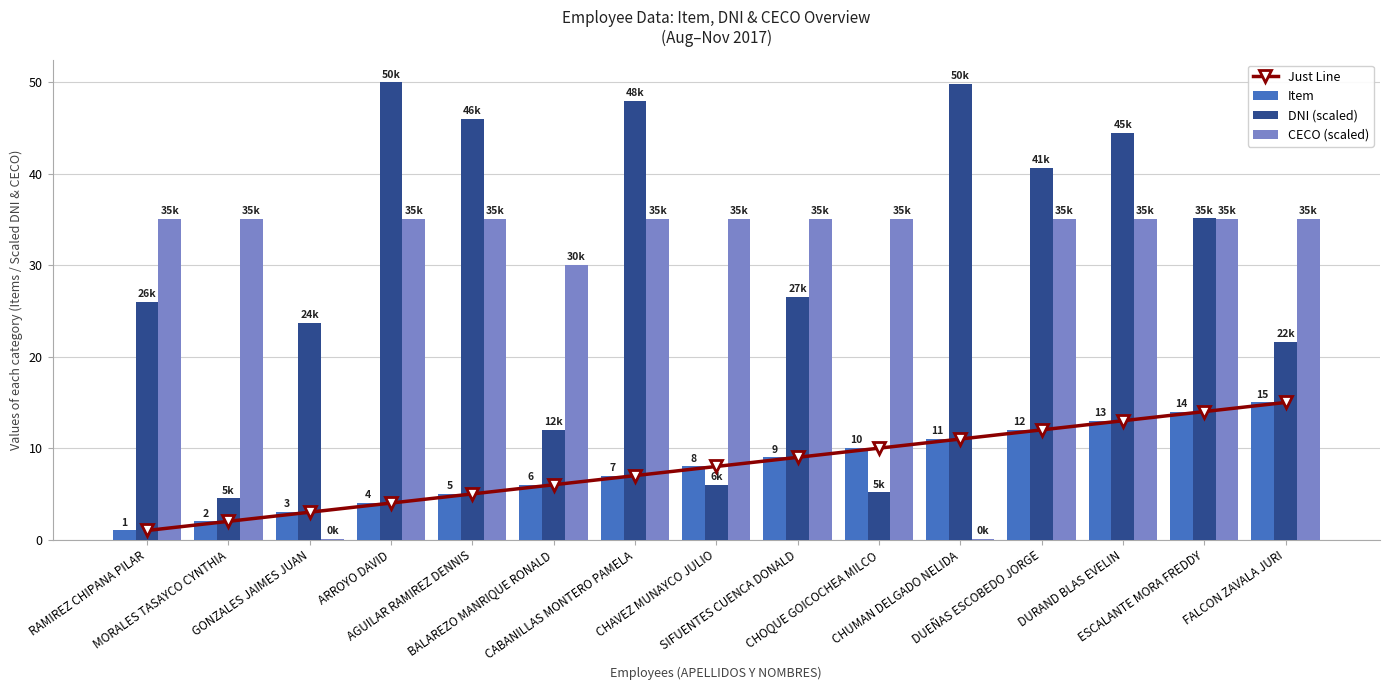

True or false: DNI (scaled) has a value of 8.0 at FALCON ZAVALA JURI.

False